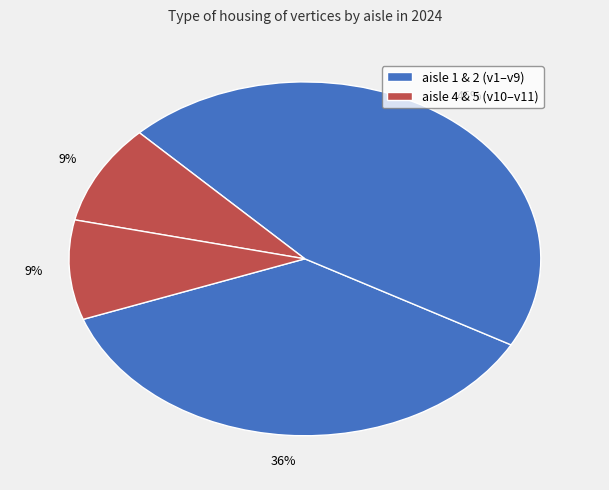

Count the number of slices in the pie.

4